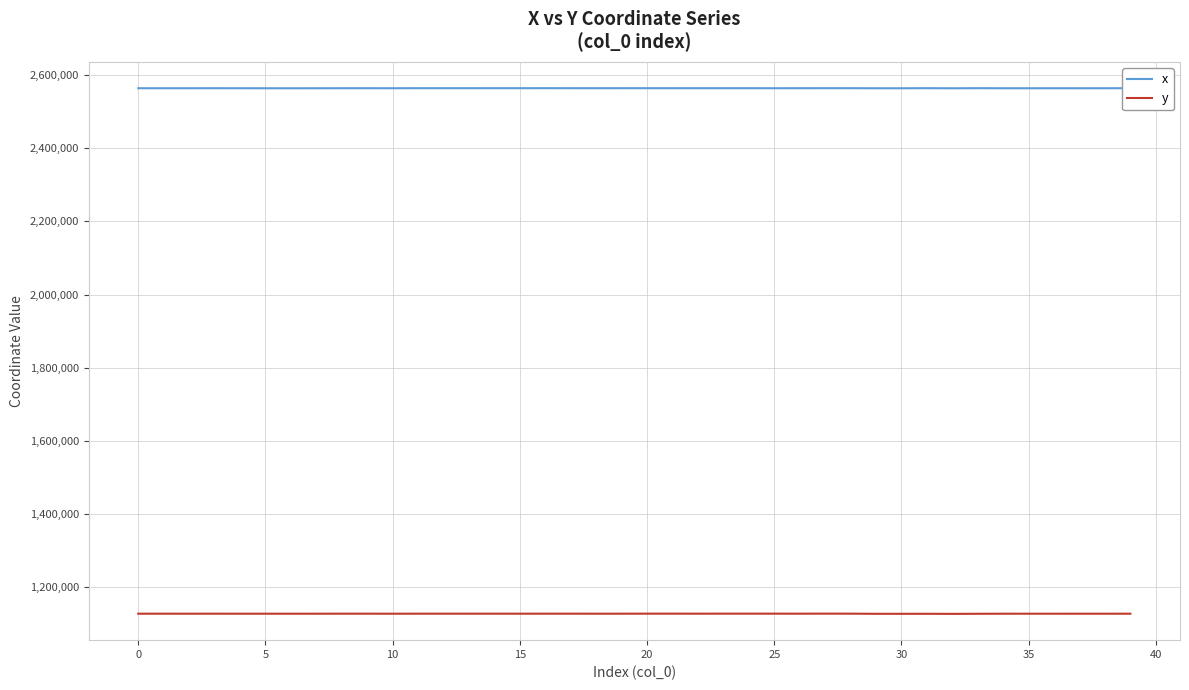

What is the greatest value displayed?

2564437.8